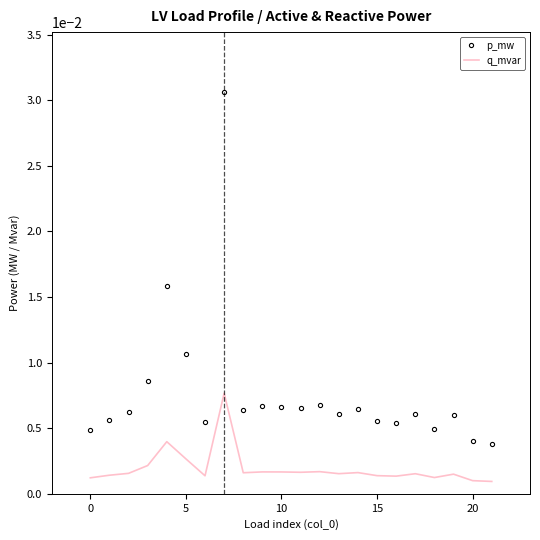

True or false: q_mvar and p_mw intersect in this chart.

False